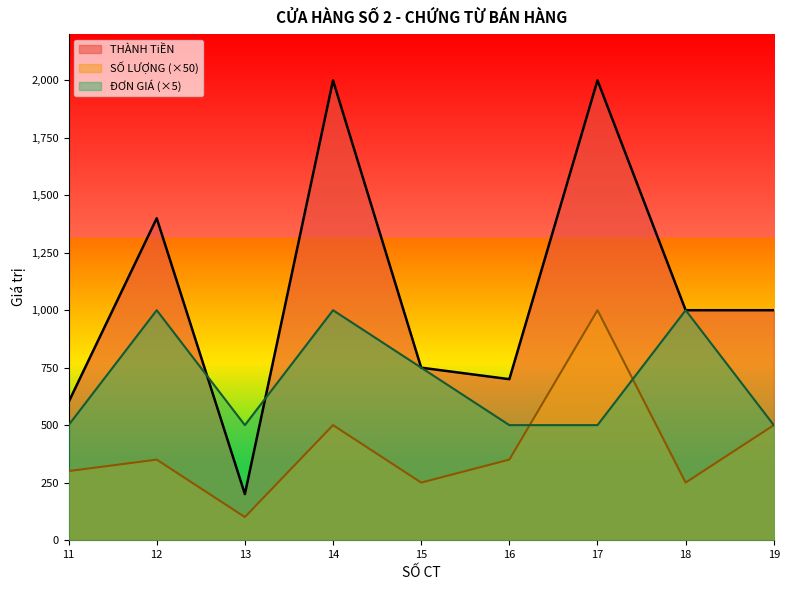

What is the total value across all series at 17?

3500